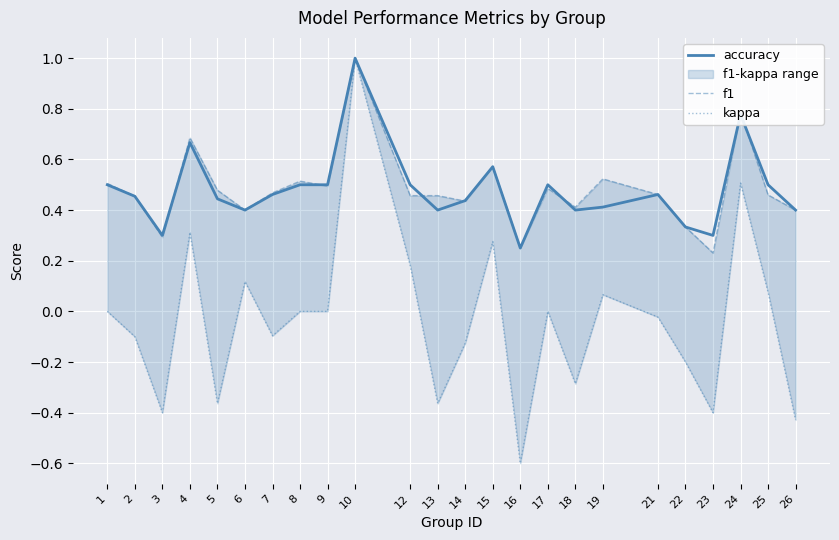

What is the value of the f1 point at the 22nd from the left?

0.8